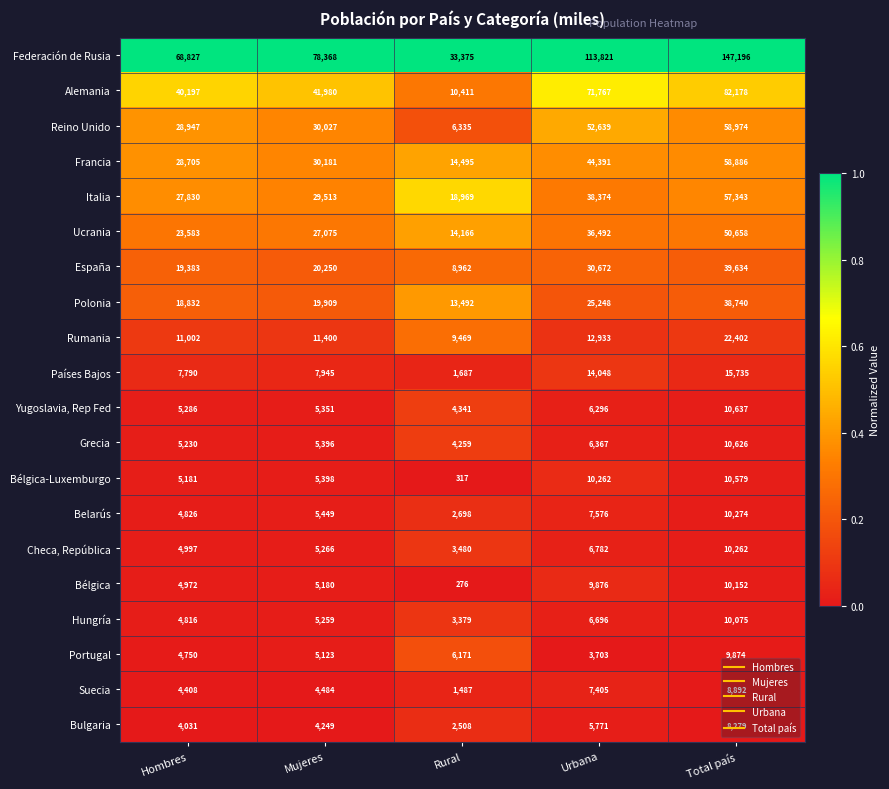

What is the average value of the Hungría series?

6045